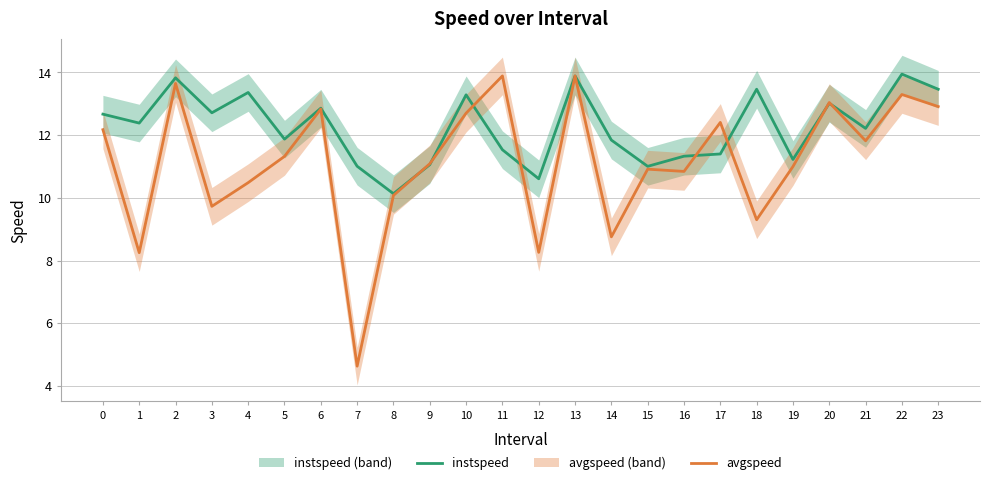

The avgspeed series shows 14.0 at 3. True or false?

False